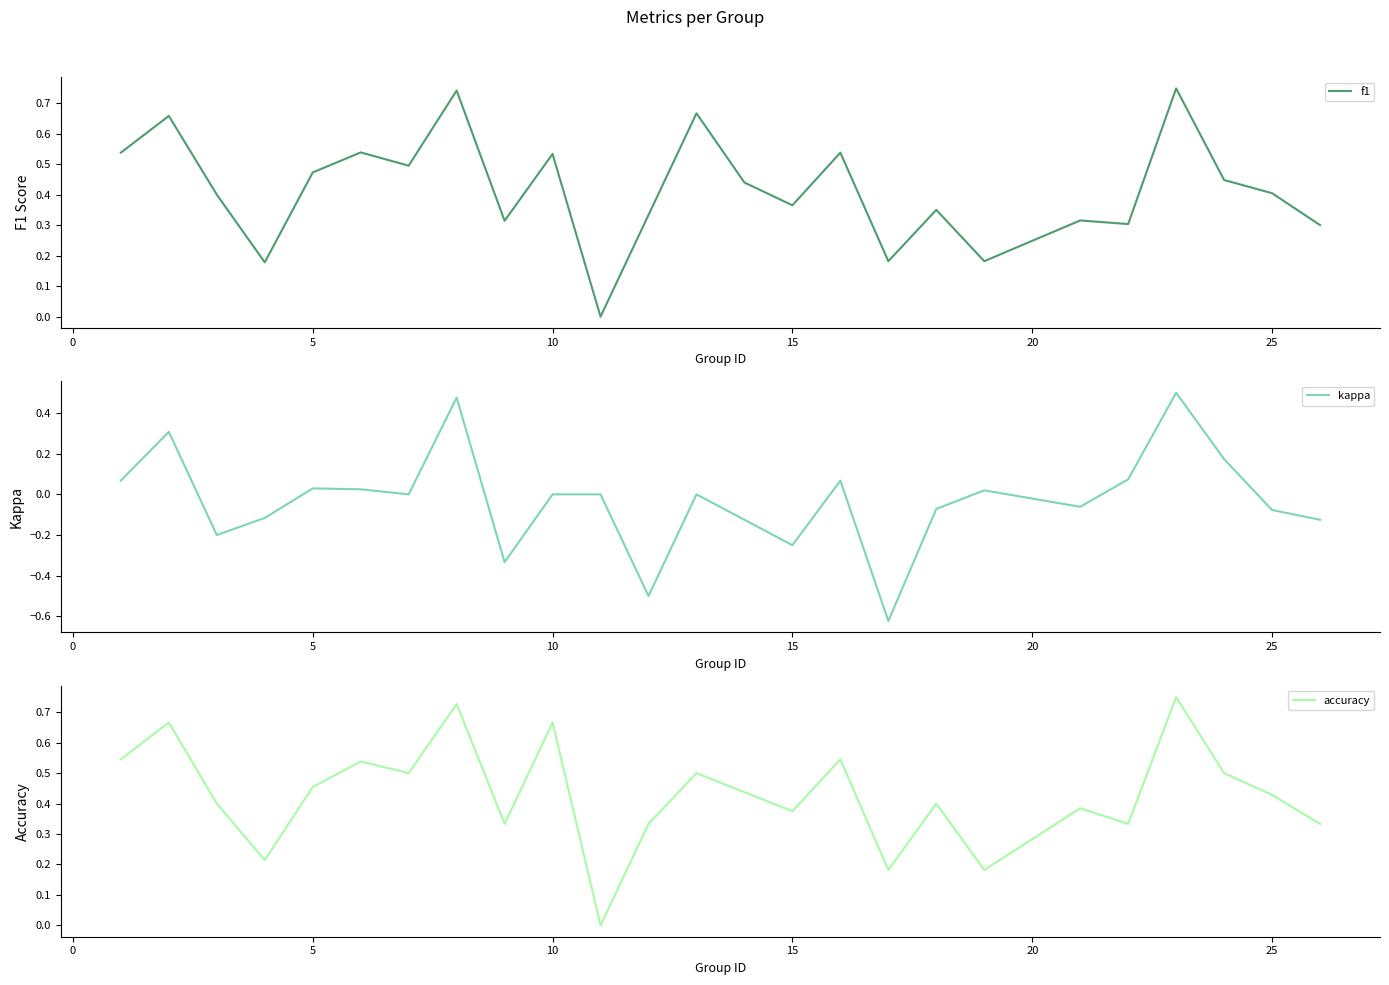

Reading left to right, transcribe all the data shown in this chart.

f1: 0.5	0.7	0.4	0.2	0.5	0.5	0.5	0.7	0.3	0.5	0.0	0.3	0.7	0.4	0.4	0.5	0.2	0.3	0.2	0.3	0.3	0.7	0.4	0.4	0.3
kappa: 0.1	0.3	-0.2	-0.1	0.0	0.0	0.0	0.5	-0.3	0.0	0.0	-0.5	0.0	-0.1	-0.2	0.1	-0.6	-0.1	0.0	-0.1	0.1	0.5	0.2	-0.1	-0.1
accuracy: 0.5	0.7	0.4	0.2	0.5	0.5	0.5	0.7	0.3	0.7	0.0	0.3	0.5	0.4	0.4	0.5	0.2	0.4	0.2	0.4	0.3	0.8	0.5	0.4	0.3